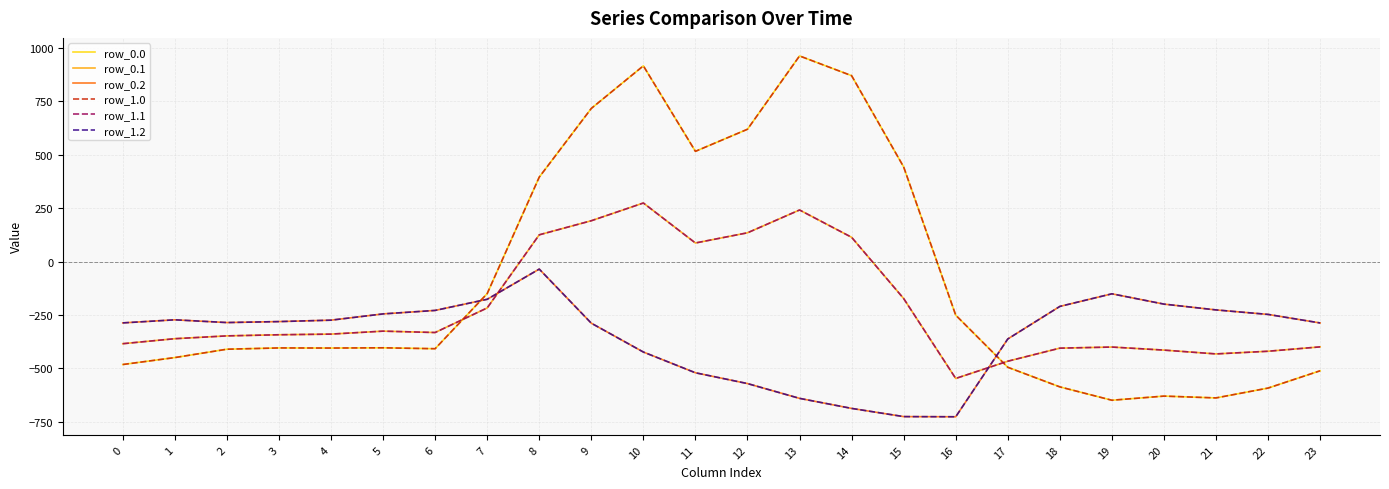

True or false: row_1.2 and row_0.2 cross at least once.

False